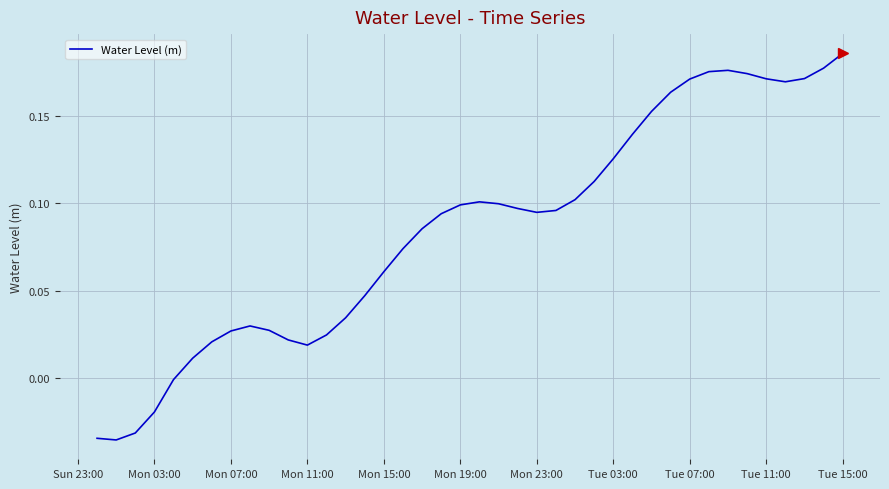

What is the difference between the maximum and minimum values?

0.2